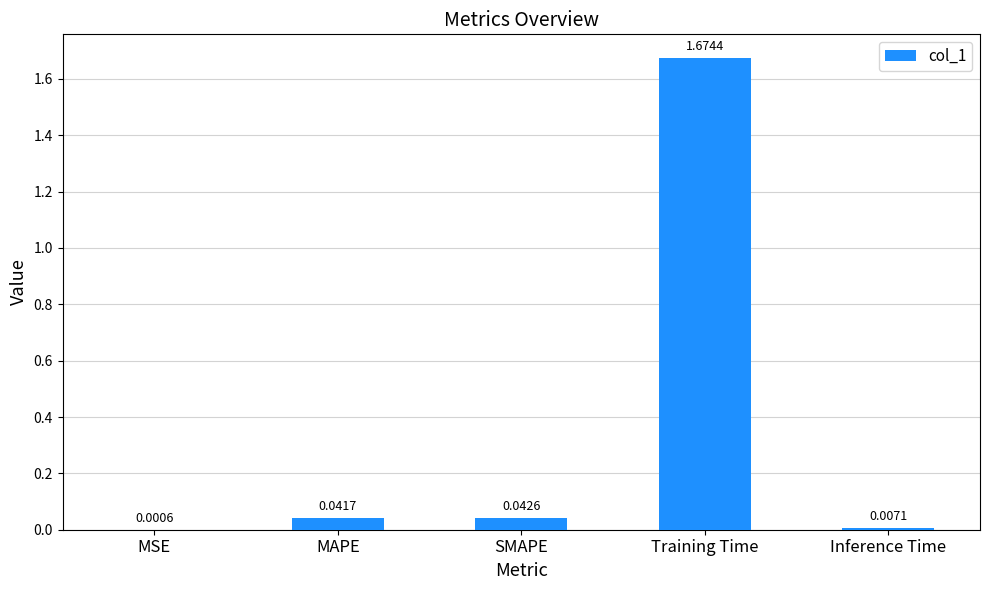

Which has a higher value, Inference Time or Training Time?

Training Time